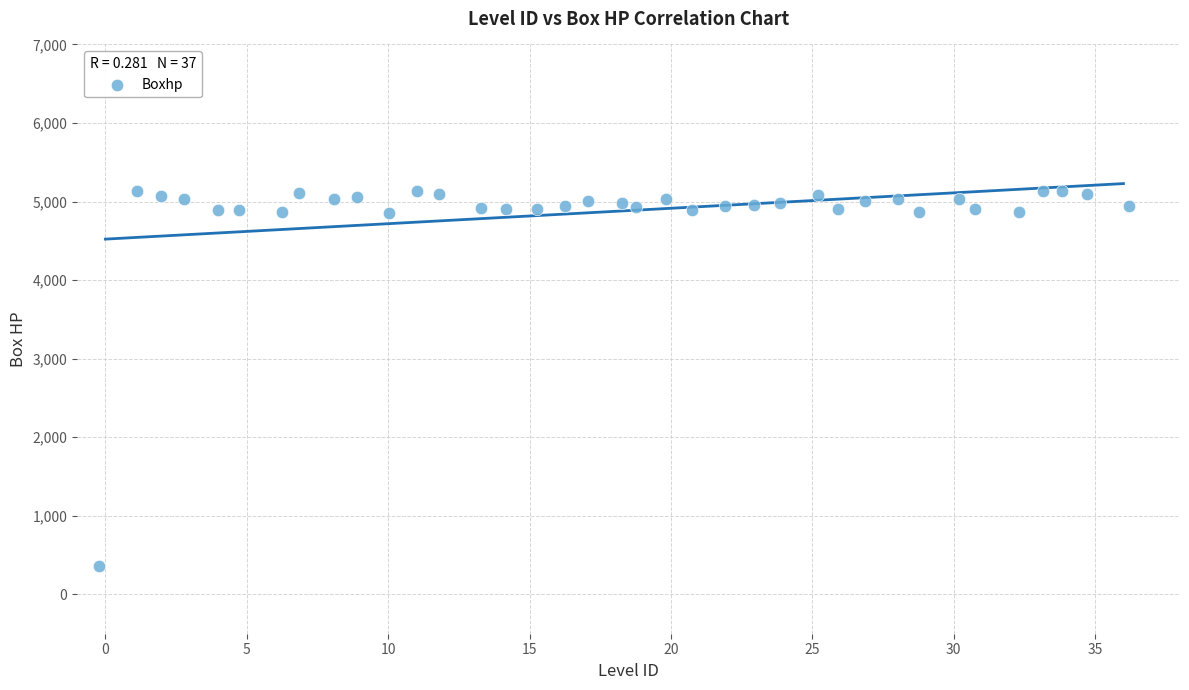

What is the range of X values (max minus min)?

36.4